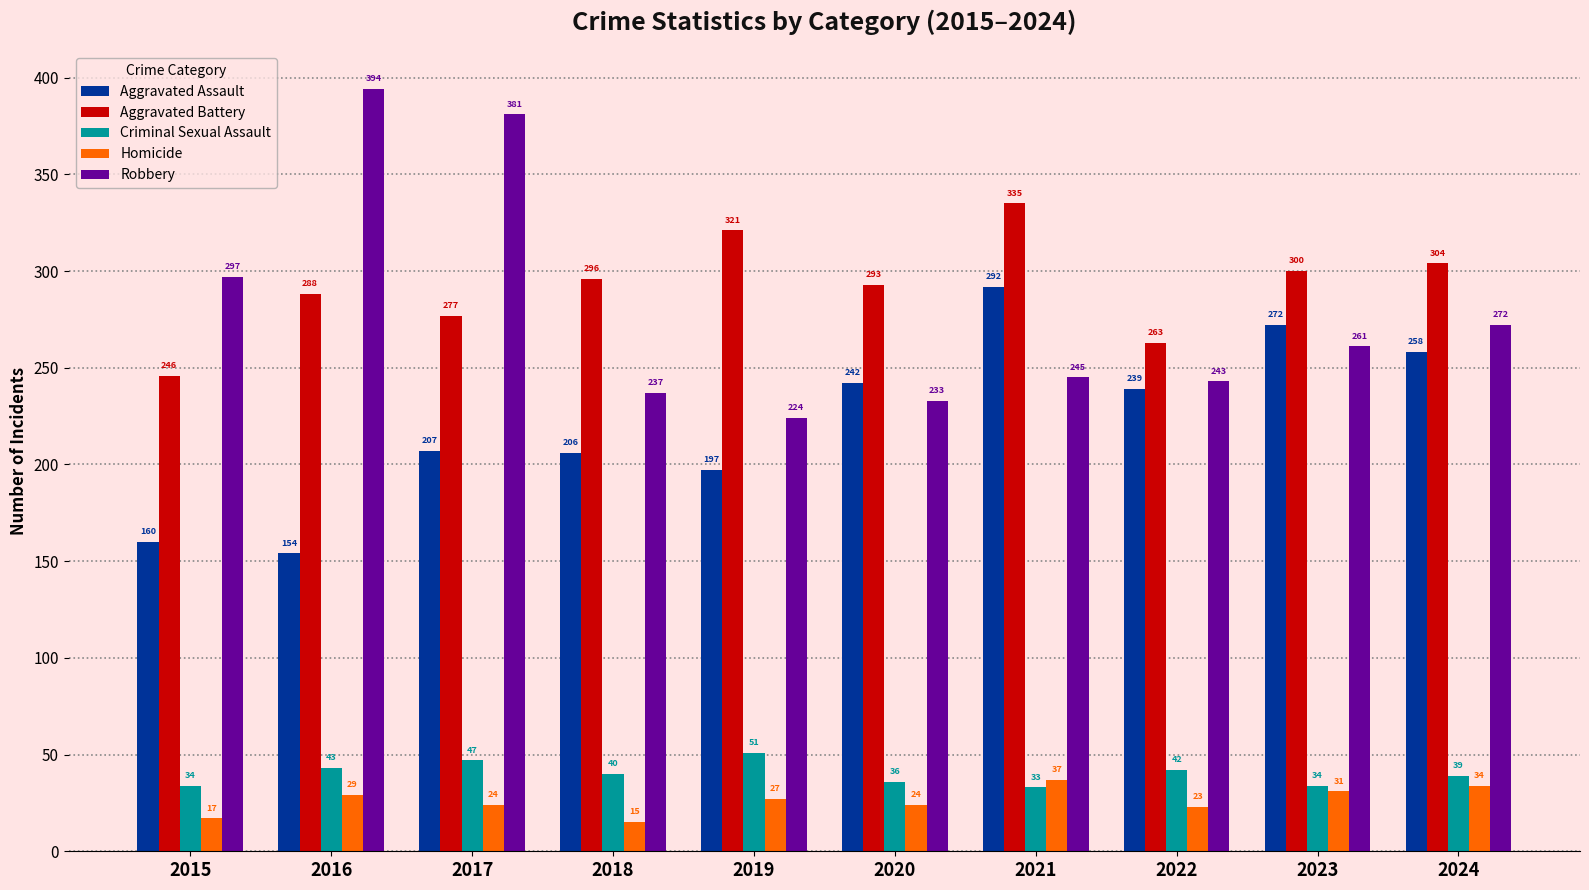

At which label is Aggravated Assault closest to 223?

2017